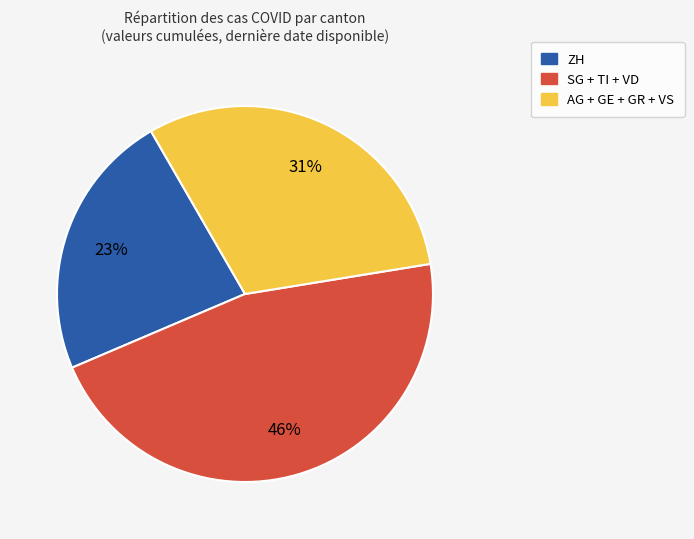

Does any single category account for the majority?

No